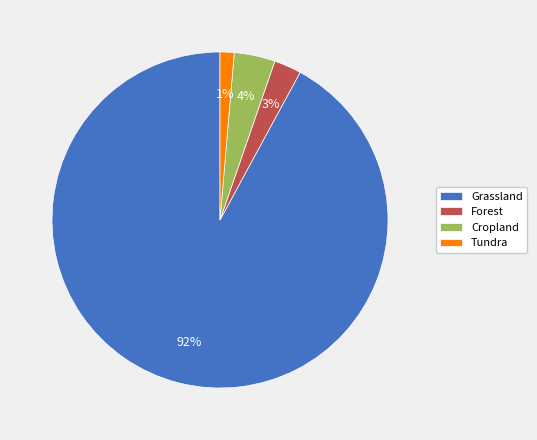

Does Tundra represent more than half of the total?

No